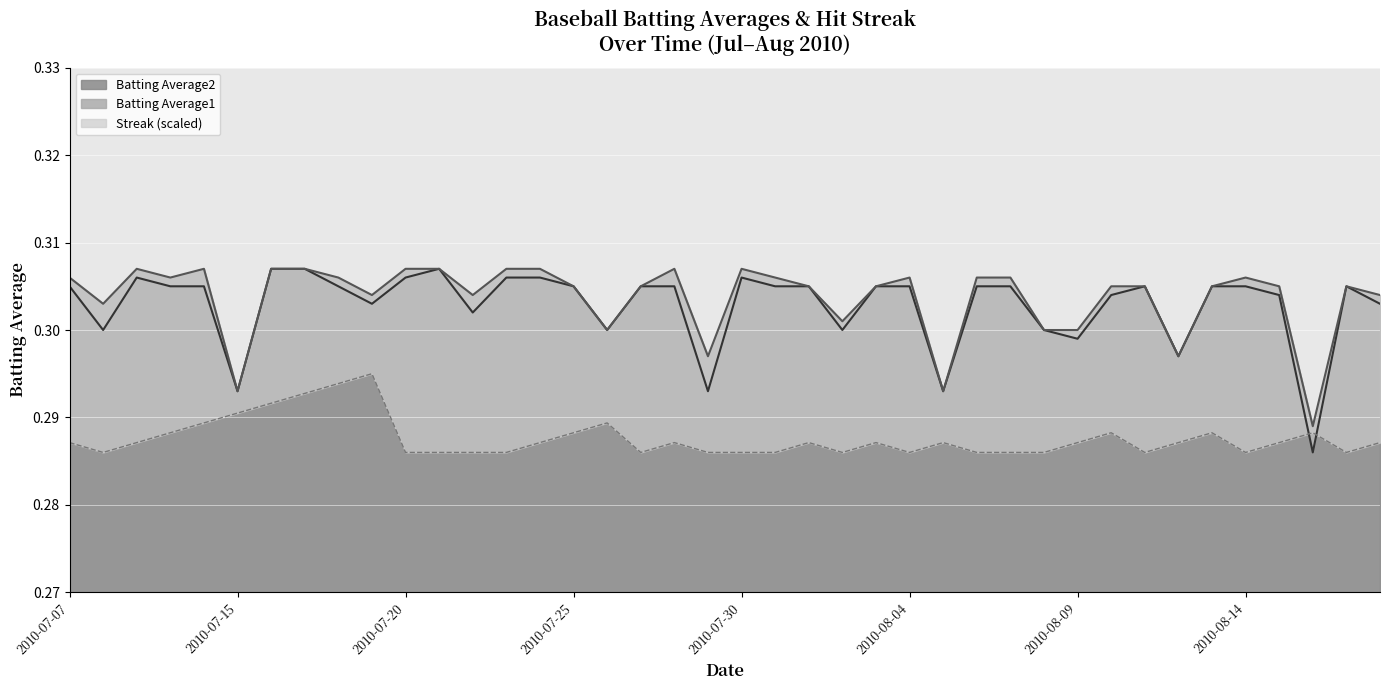

Is it true that Batting Average2 equals 0.3 at 2010-07-15?

True